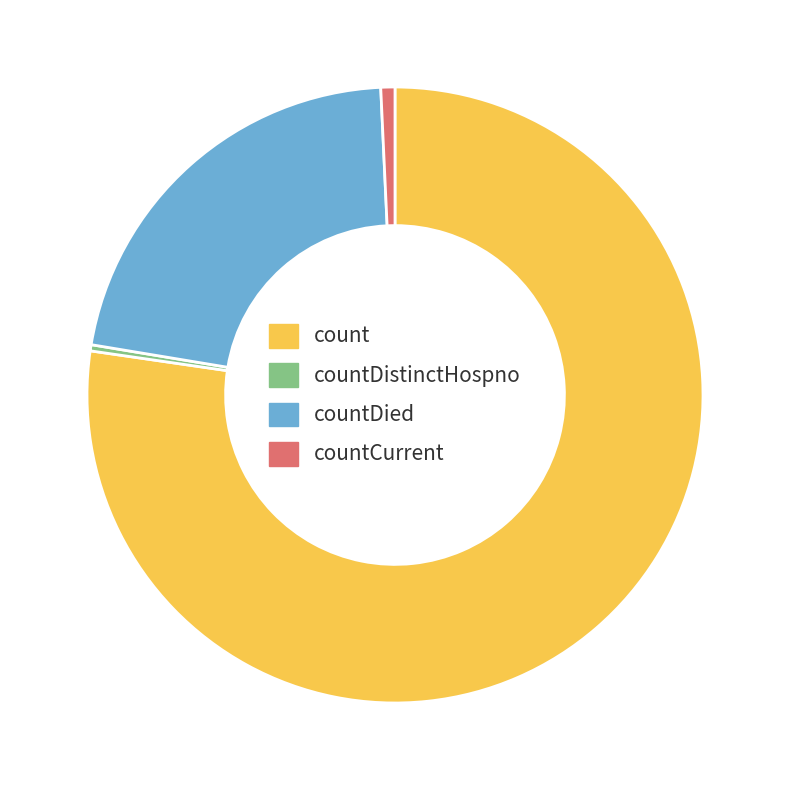

Does any single category account for the majority?

Yes